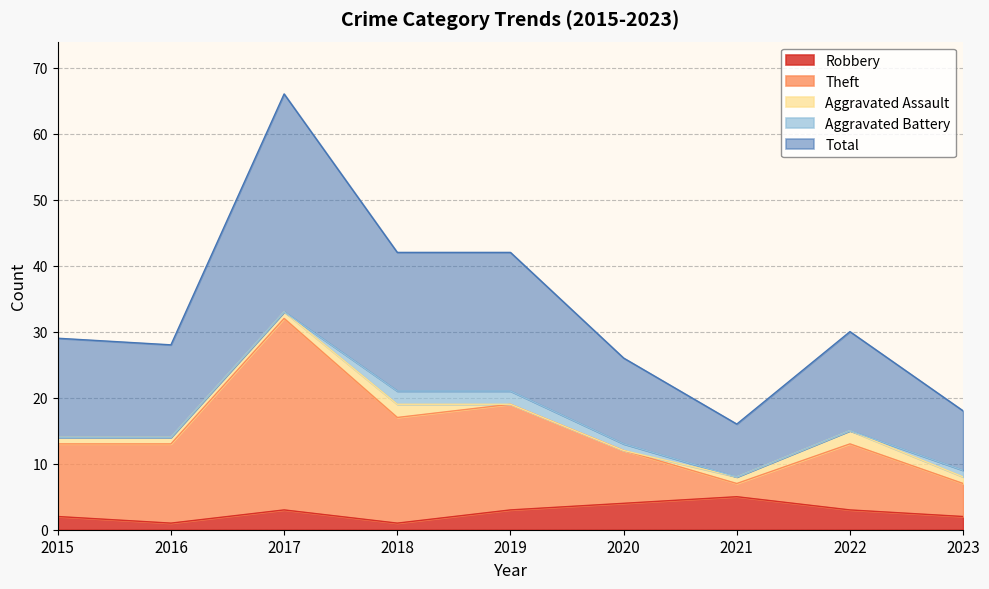

What are all the series names shown in the legend?

Robbery, Theft, Aggravated Assault, Aggravated Battery, Total